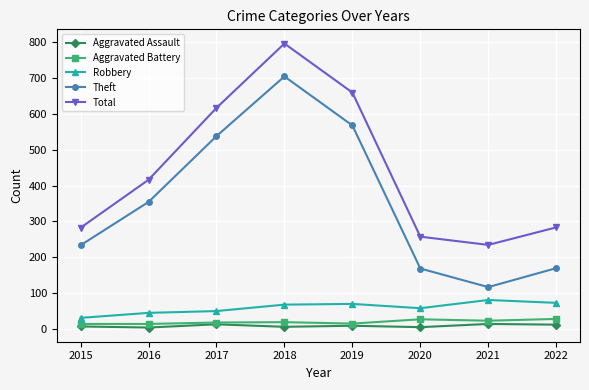

Count the number of data series in this chart.

5